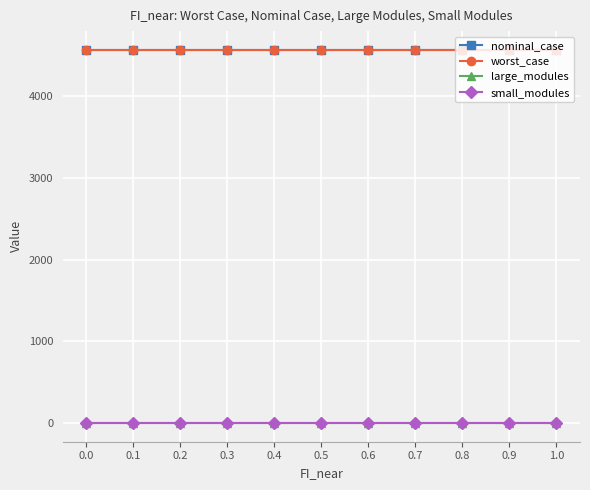

What is the sum of the large_modules values at 0.2 and 0.0?

2.0